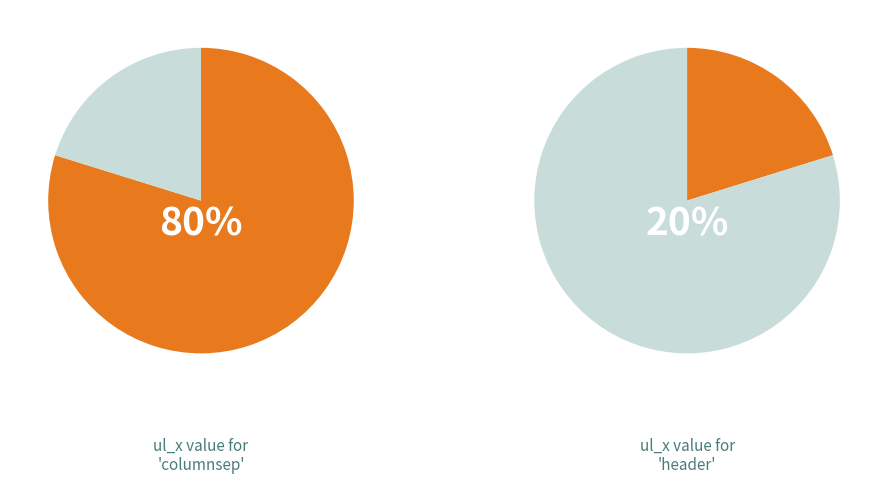

How many segments does this pie chart have?

2